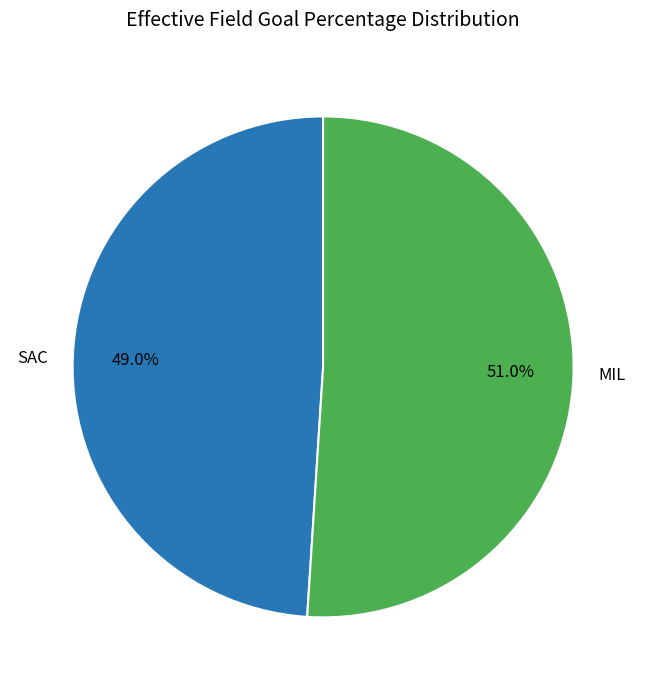

Is it true that MIL is 40% of the pie?

False